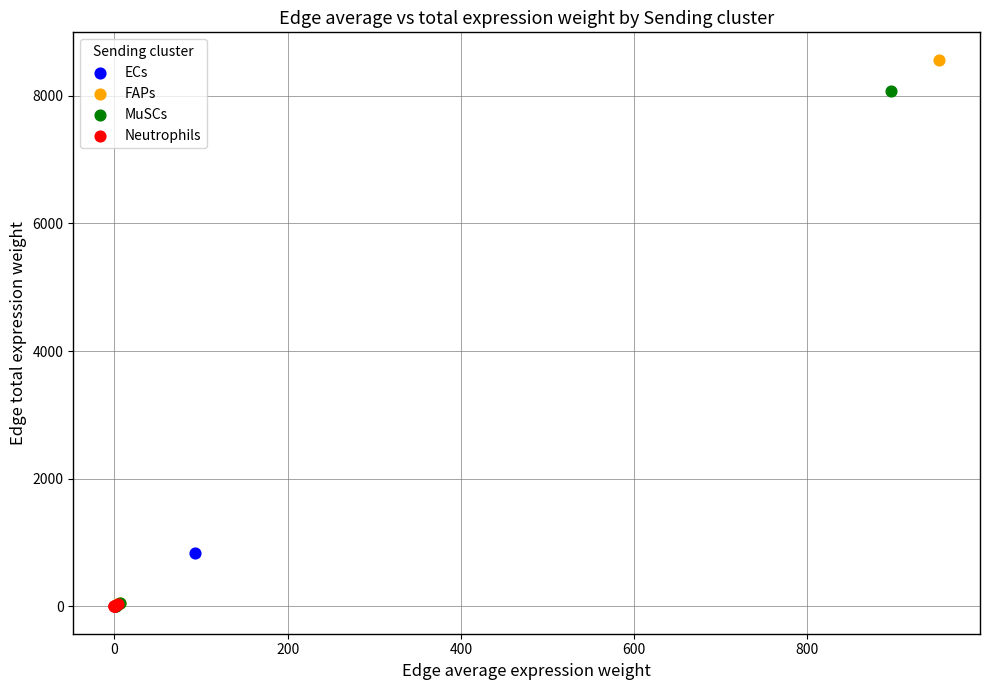

Which series reaches the maximum Y coordinate?

FAPs